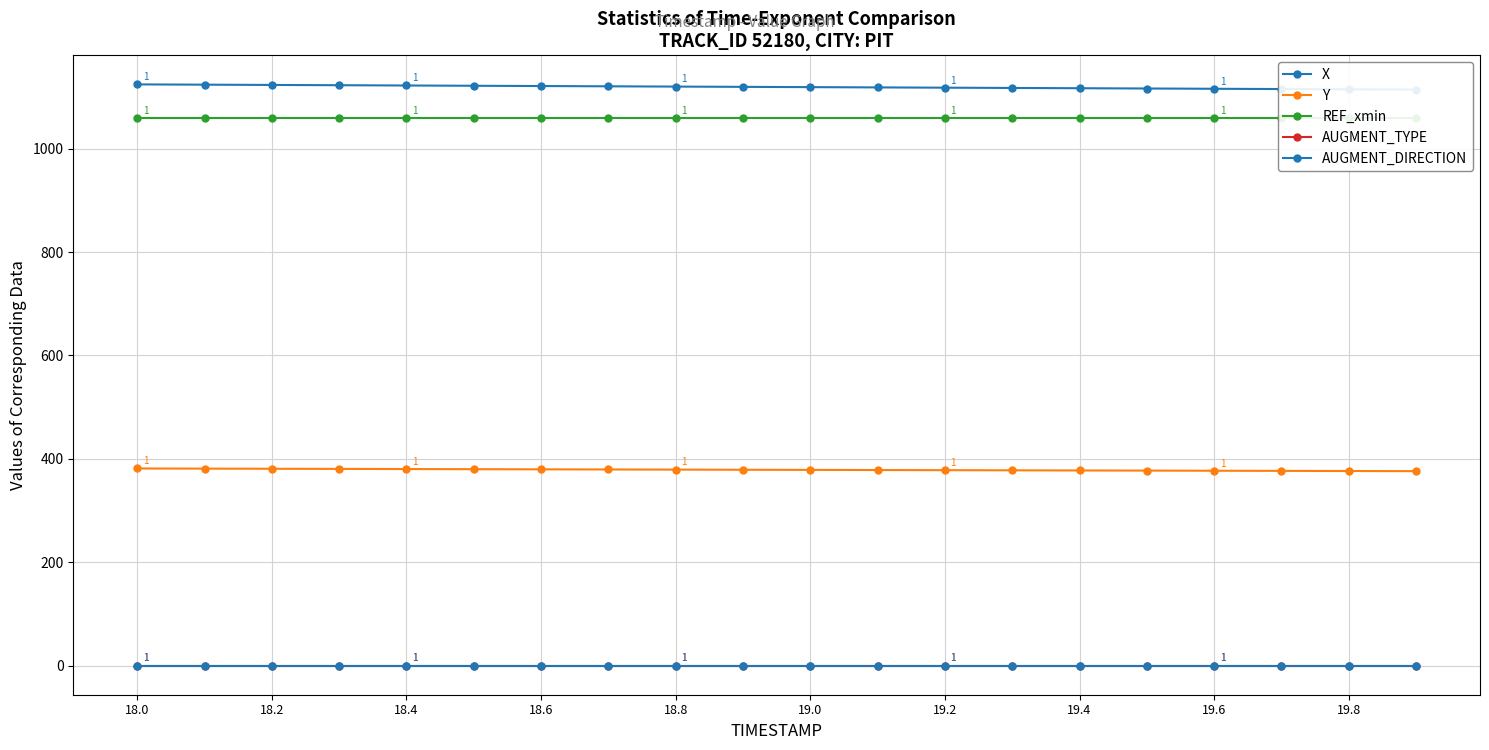

Reading right to left, transcribe all the data shown in this chart.

X: 1114.1	1114.7	1115.2	1115.7	1116.3	1116.8	1117.3	1117.8	1118.4	1118.9	1119.4	1120.0	1120.5	1121.0	1121.5	1122.1	1122.6	1123.1	1123.7	1124.2
Y: 376.2	376.5	376.7	377.0	377.3	377.5	377.8	378.1	378.3	378.6	378.9	379.2	379.4	379.7	380.0	380.3	380.5	380.8	381.1	381.4
REF_xmin: 1059.4	1059.4	1059.4	1059.4	1059.4	1059.4	1059.4	1059.4	1059.4	1059.4	1059.4	1059.4	1059.4	1059.4	1059.4	1059.4	1059.4	1059.4	1059.4	1059.4
AUGMENT_TYPE: 0.0	0.0	0.0	0.0	0.0	0.0	0.0	0.0	0.0	0.0	0.0	0.0	0.0	0.0	0.0	0.0	0.0	0.0	0.0	0.0
AUGMENT_DIRECTION: 0.0	0.0	0.0	0.0	0.0	0.0	0.0	0.0	0.0	0.0	0.0	0.0	0.0	0.0	0.0	0.0	0.0	0.0	0.0	0.0